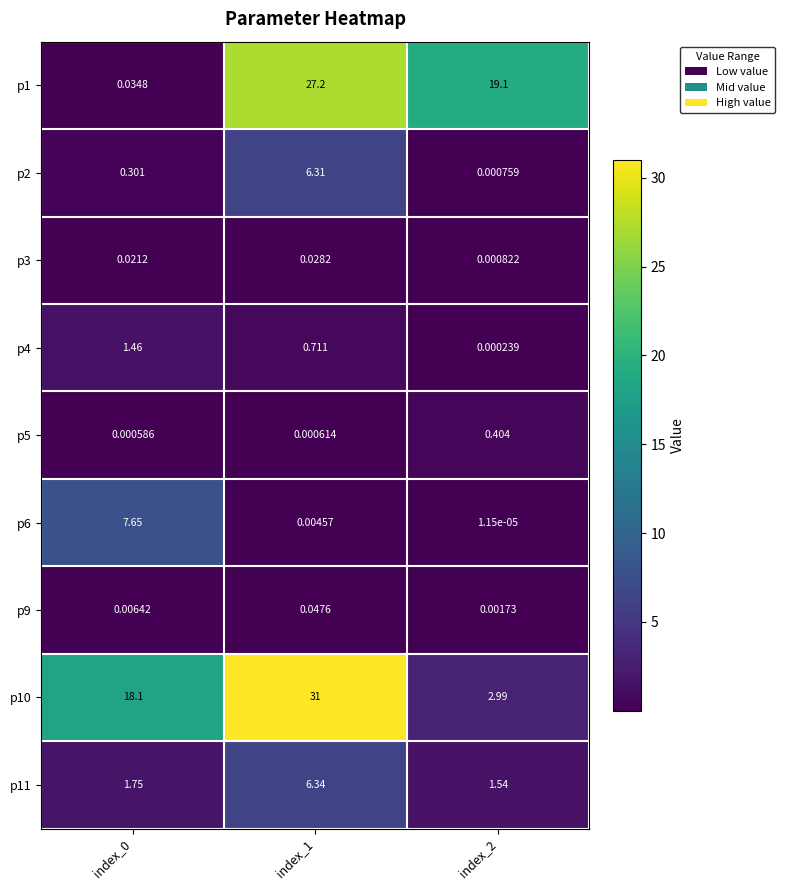

At which category does the chart reach its minimum across all series?

index_2